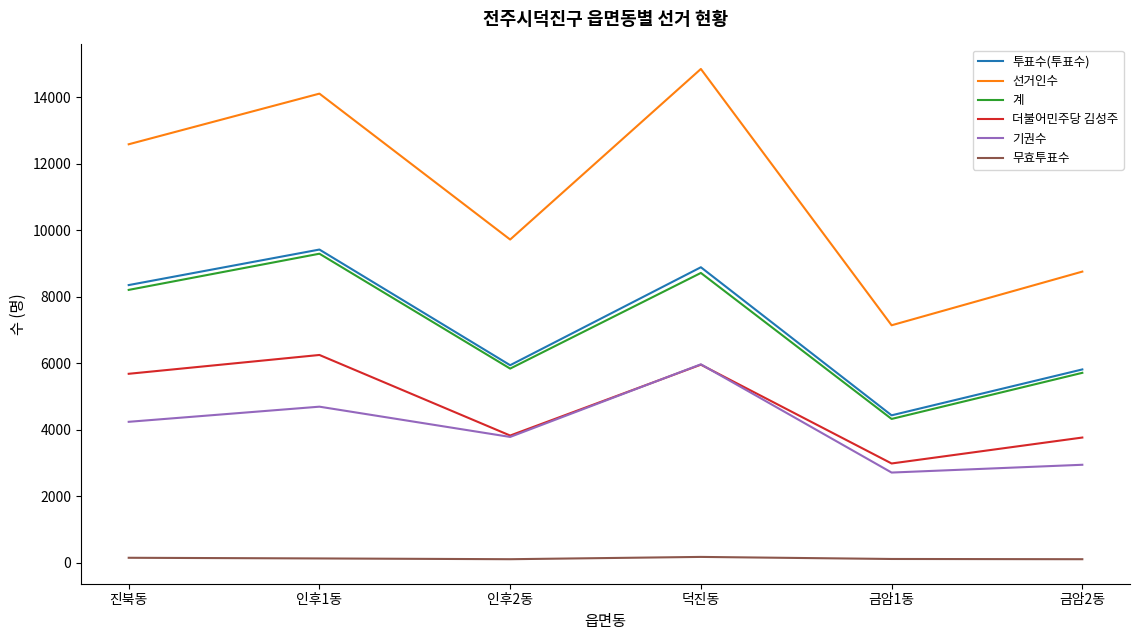

True or false: 투표수(투표수) and 기권수 intersect in this chart.

False